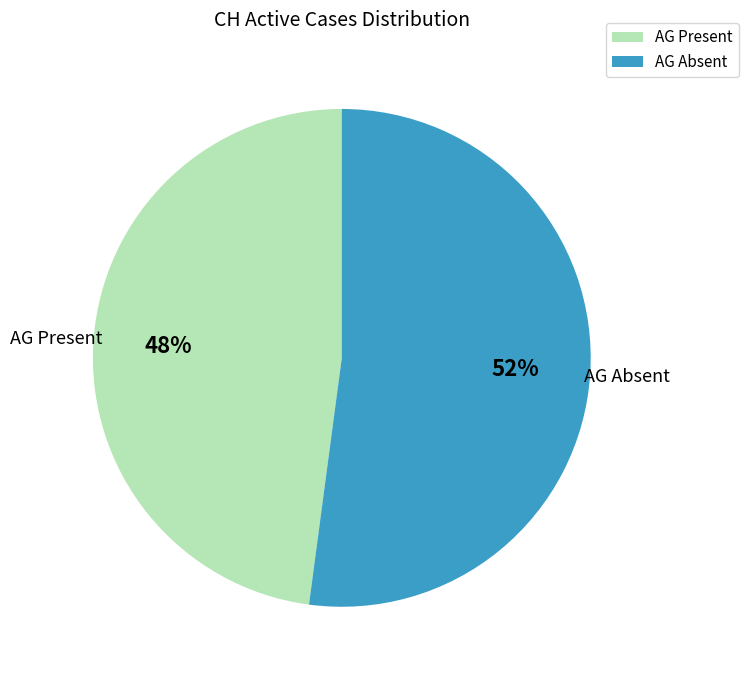

To the nearest percent, what is the average slice percentage?

50%